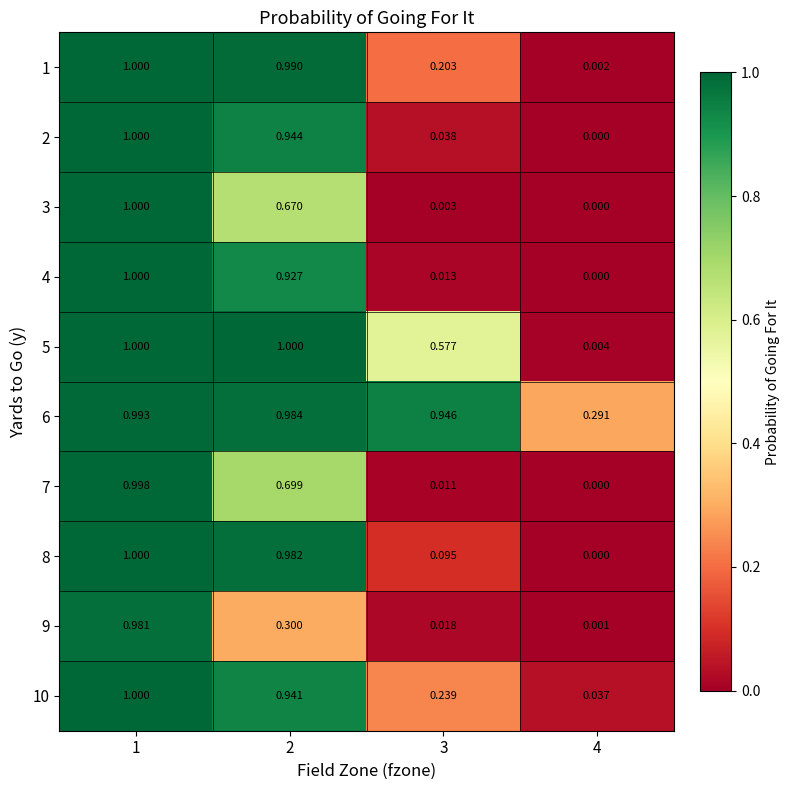

How many data points in 4 are above 0?

3